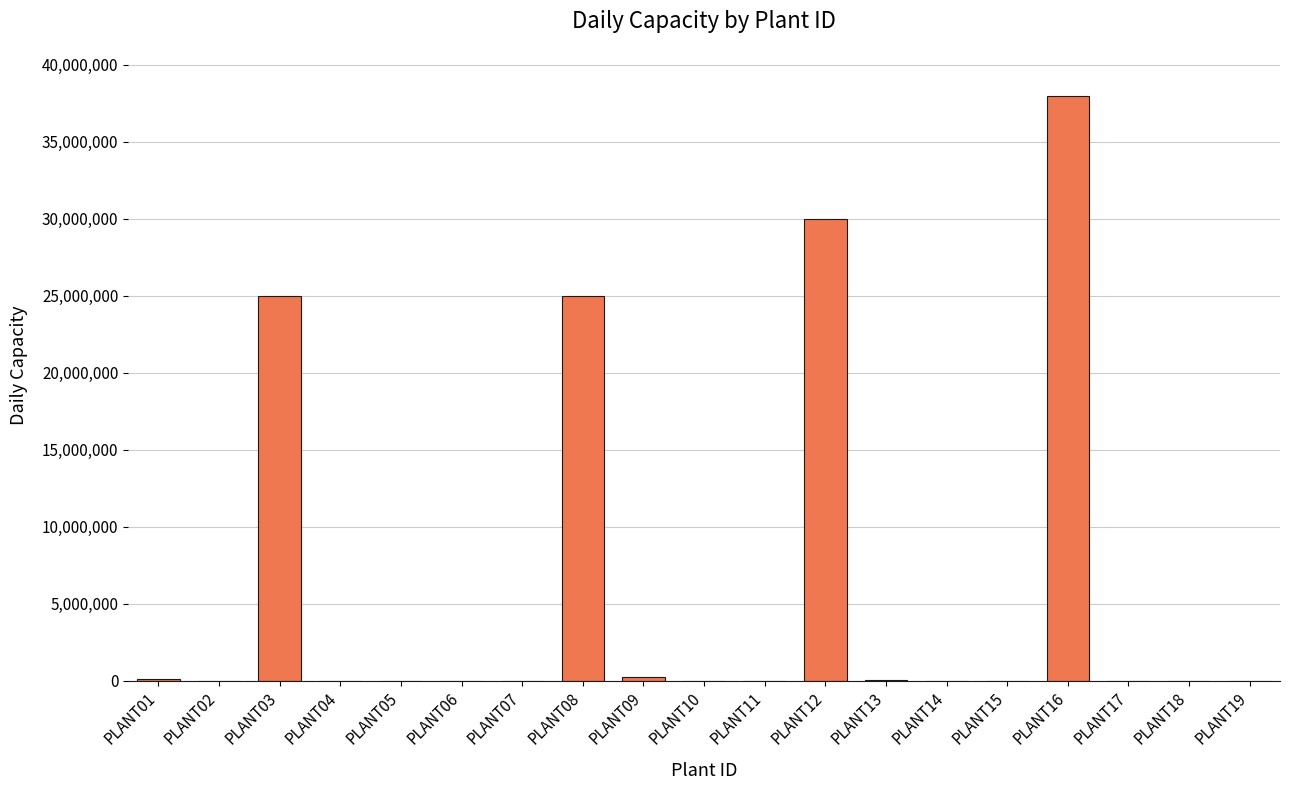

What is the ratio of the value at PLANT15 to the value at PLANT10?

1.0